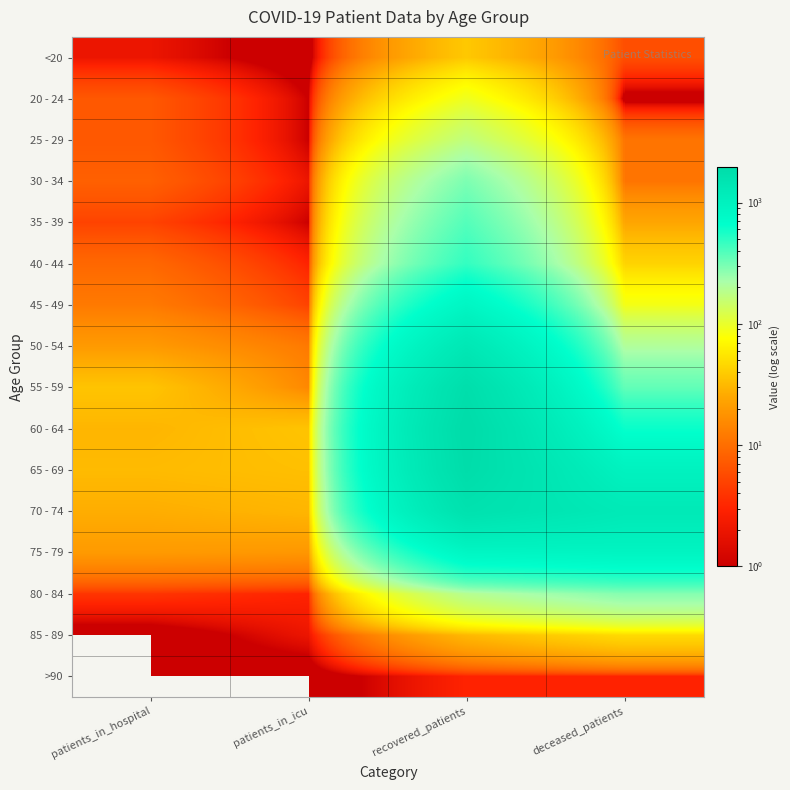

At which category is the sum across all series the highest?

recovered_patients